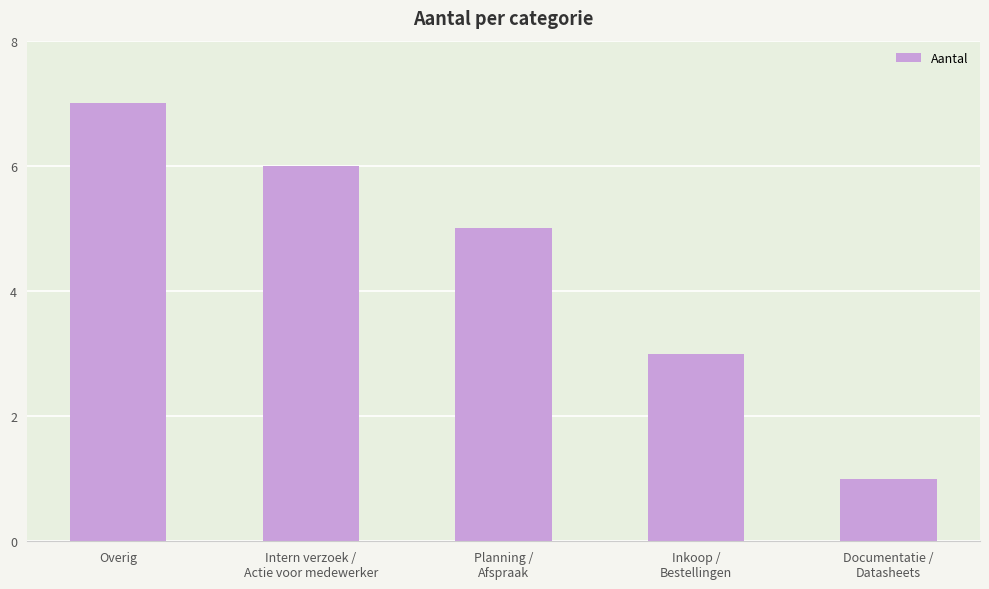

What is the label of the 1st bar from the left?

Overig